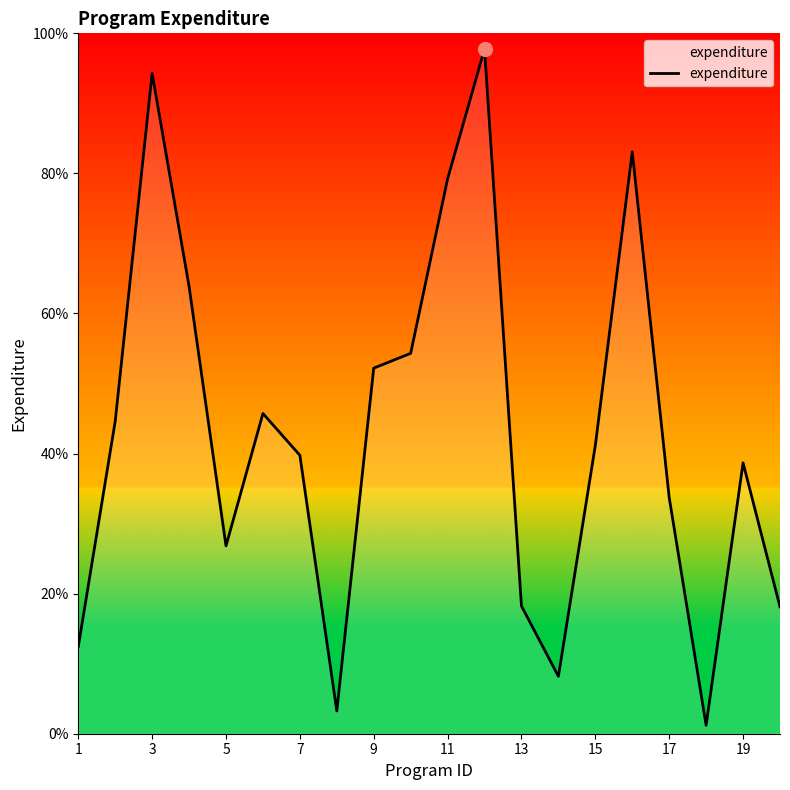

What is the sum of all values?

856.6